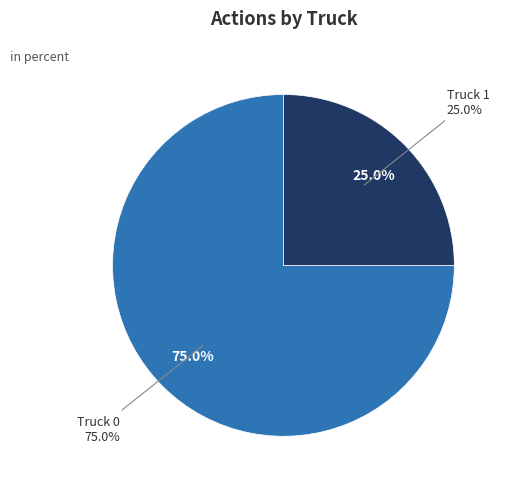

Which slice is the largest?

Truck 0